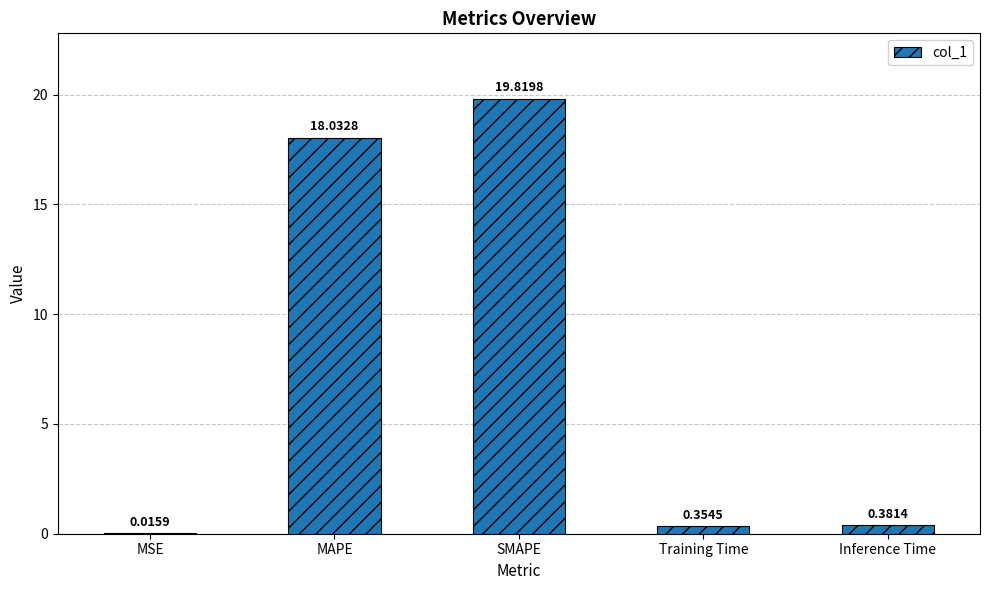

Which label corresponds to the largest value in the chart?

SMAPE